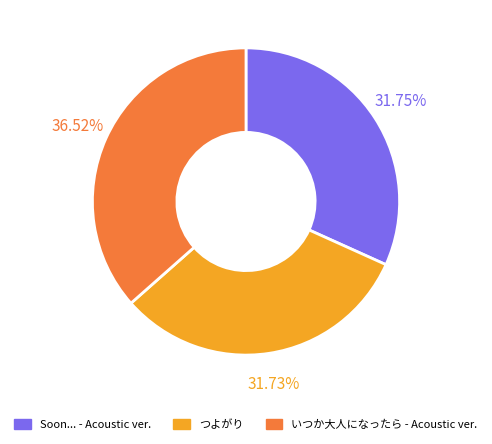

Does any single category account for the majority?

No